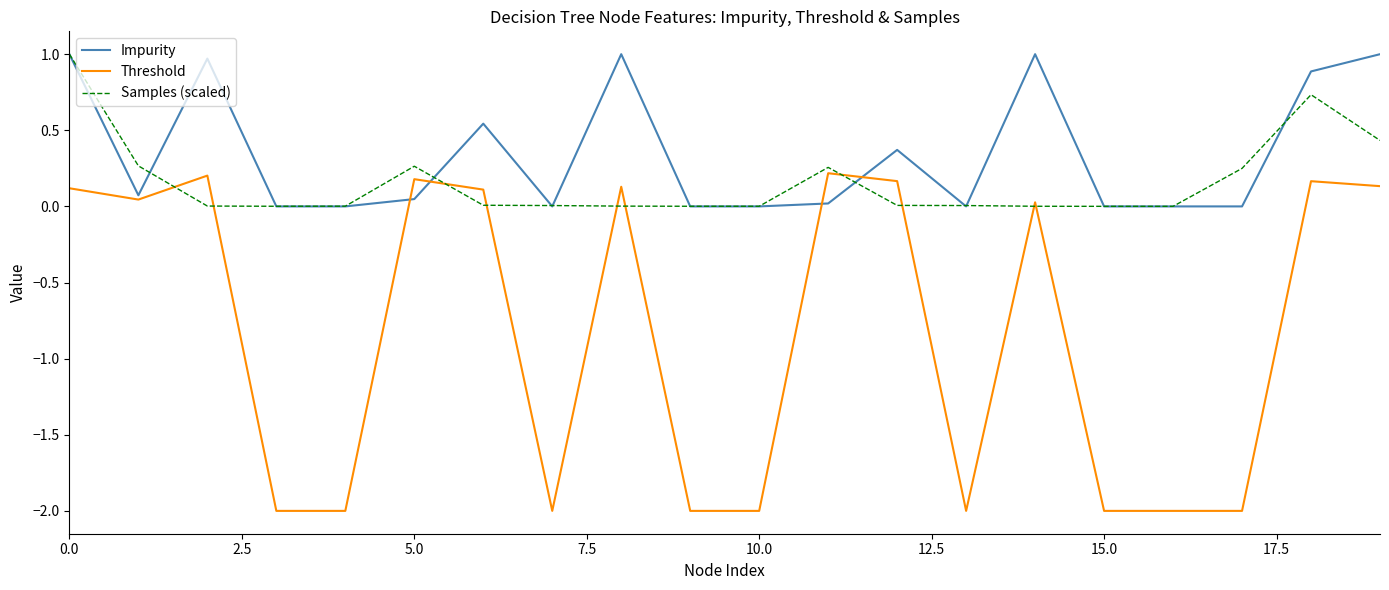

Which series has the widest spread of values?

Threshold